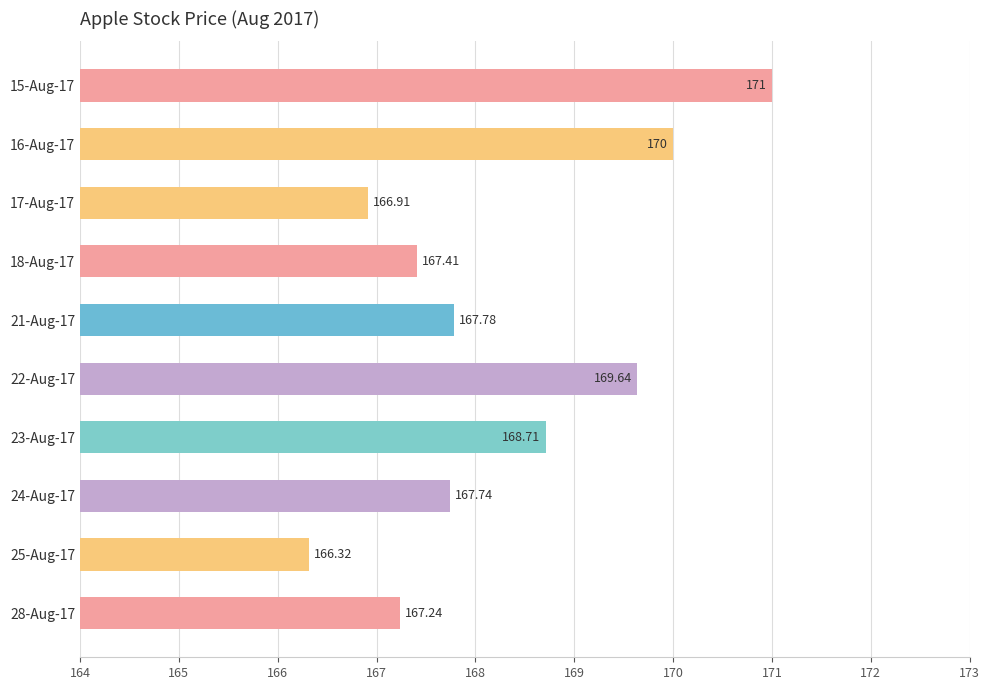

What is the average value?

168.3